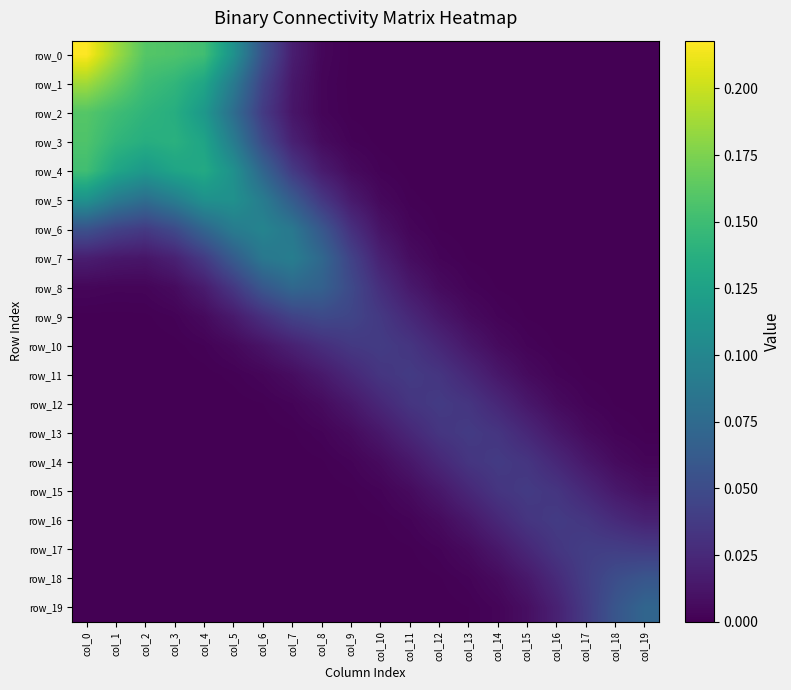

At which category does the chart reach its peak across all series?

col_0